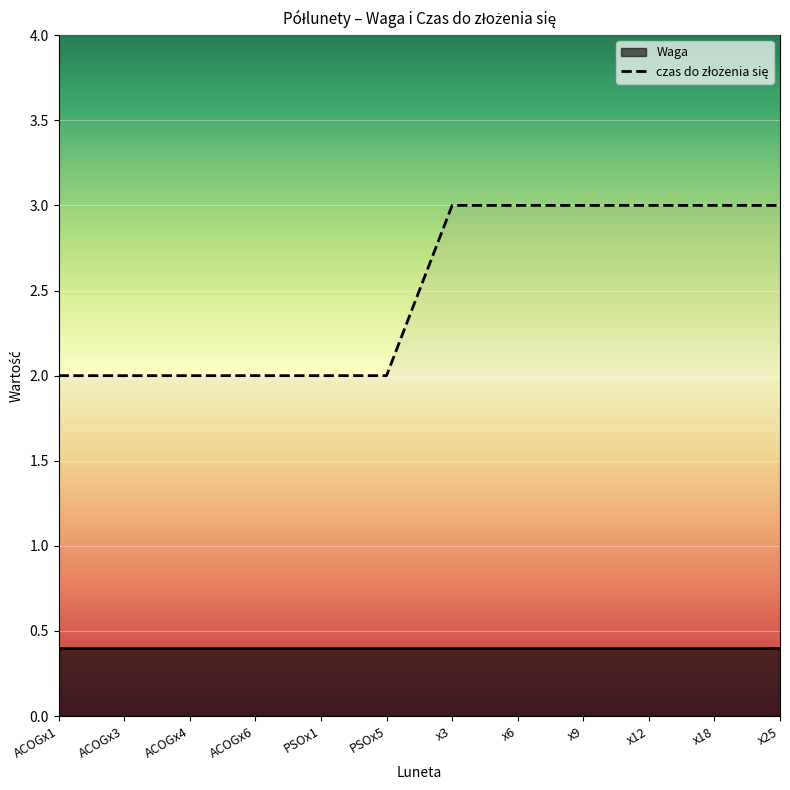

Reading right to left, what are all the values shown in this chart?

x25=3	x18=3	x12=3	x9=3	x6=3	x3=3	PSOx5=2	PSOx1=2	ACOGx6=2	ACOGx4=2	ACOGx3=2	ACOGx1=2